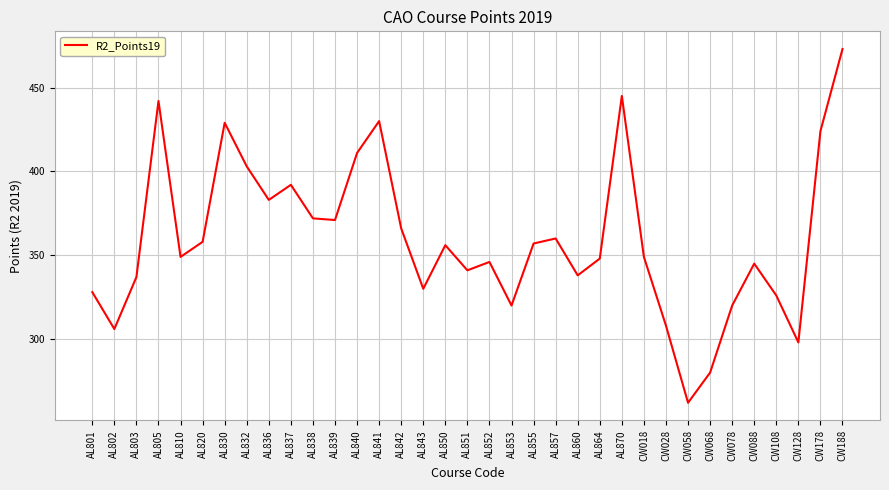

What is the change in value from AL843 to CW018?

+19